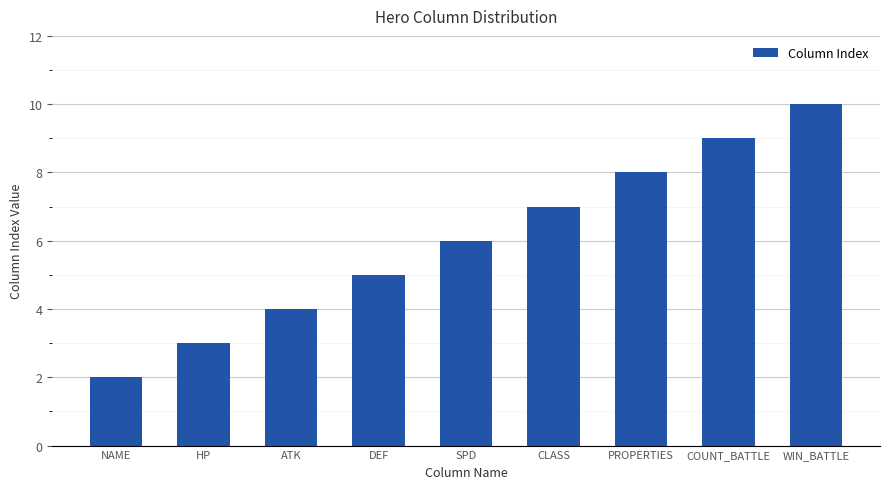

The value at HP is 3. True or false?

True